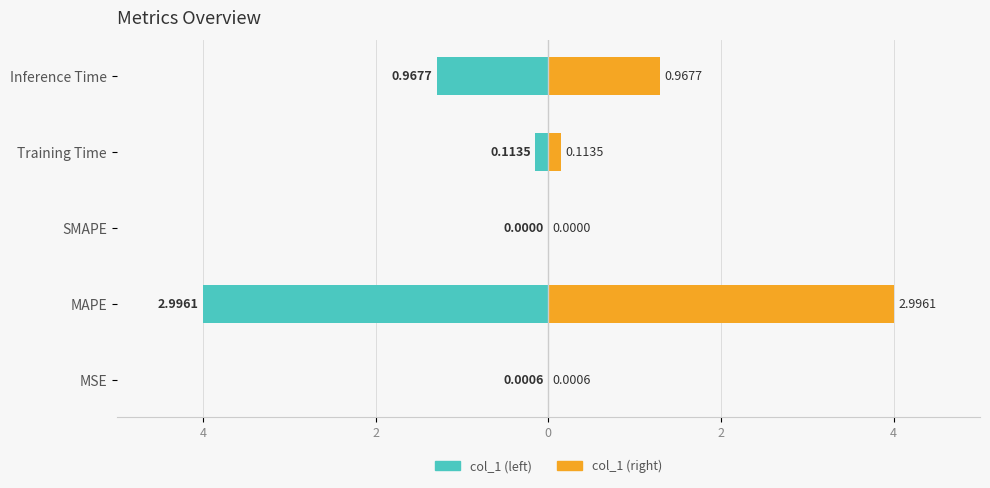

How many values are below zero?

4